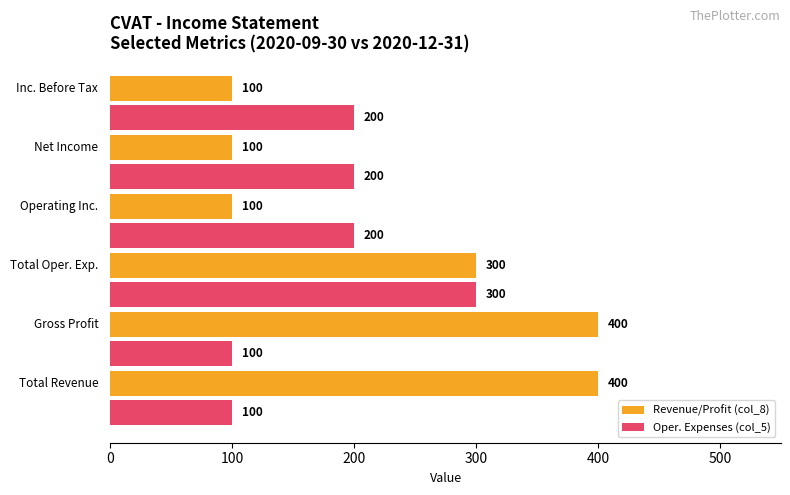

Count the Revenue/Profit (col_8) values in the range 100 to 400.

6